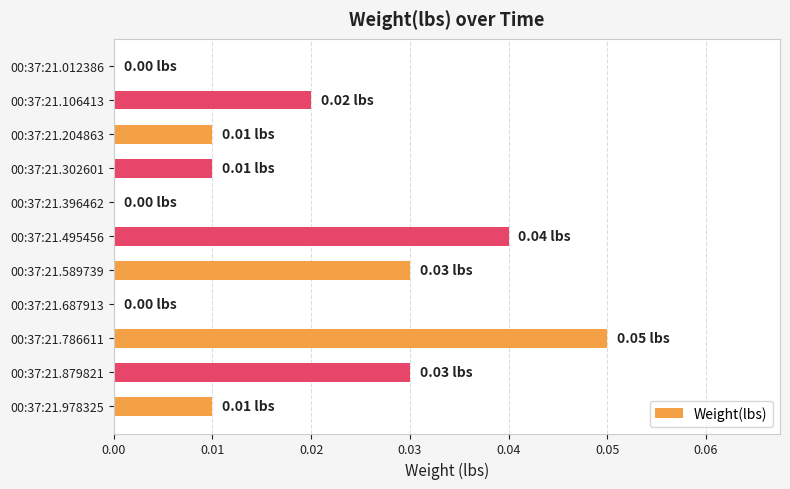

Between 00:37:21.012386 and 00:37:21.106413, which is larger?

00:37:21.106413